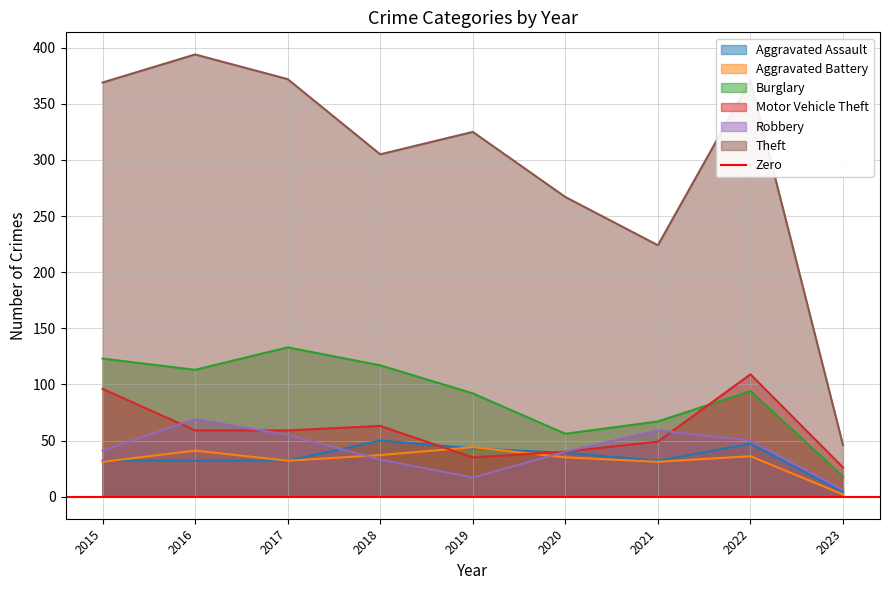

At how many categories does at least one series exceed 234?

7